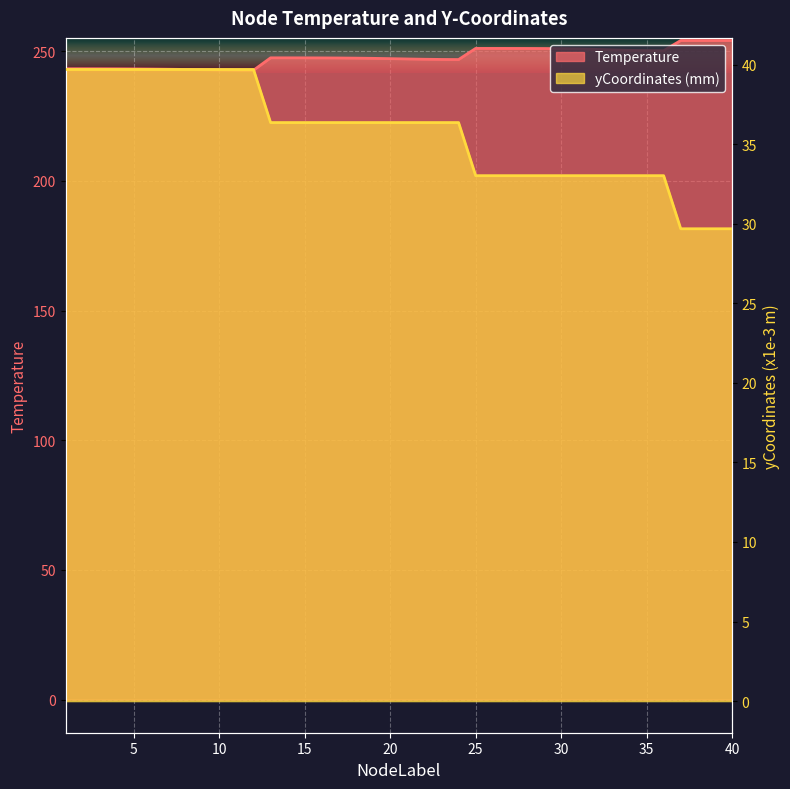

What is the difference between the highest and lowest values at 17?

211.0